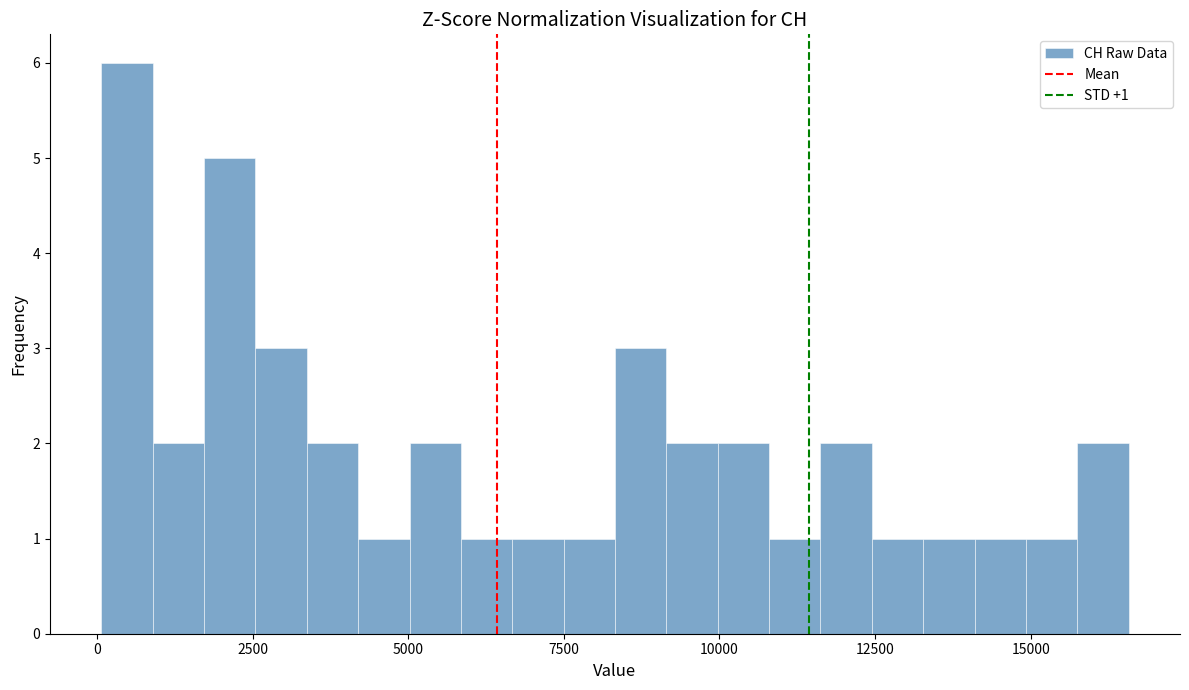

Read against the x-axis, roughly where is the centre of the tallest bar?

500